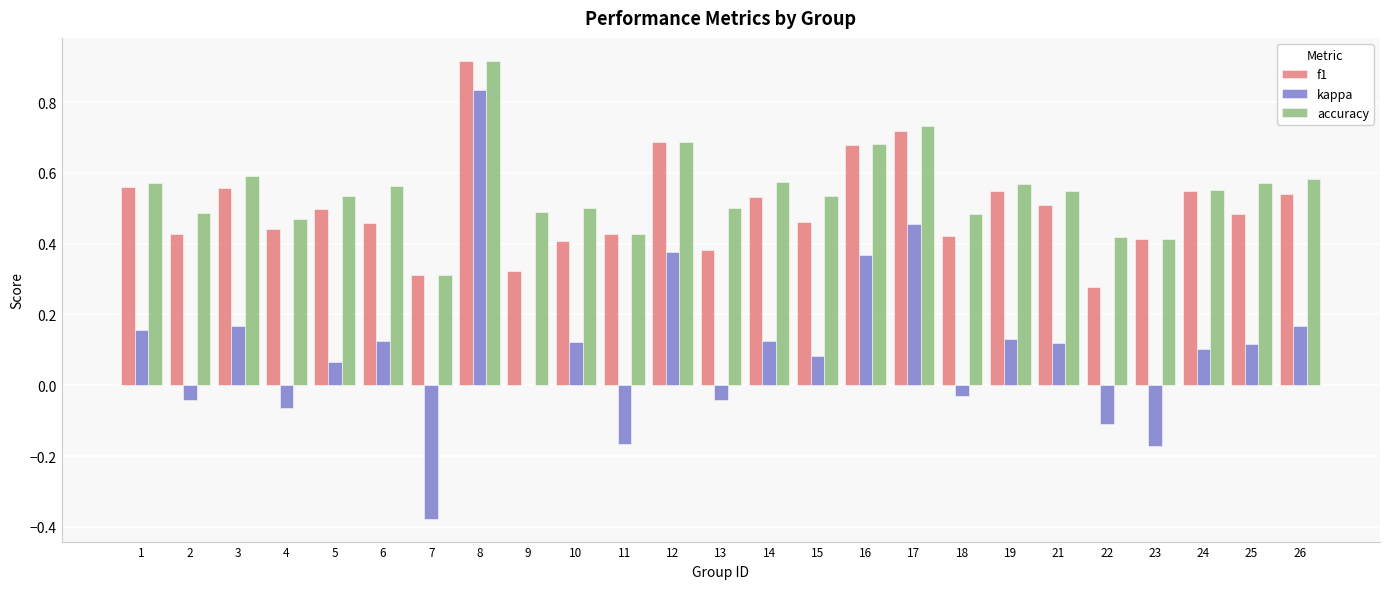

Which series changed the most between 12 and 19?

kappa